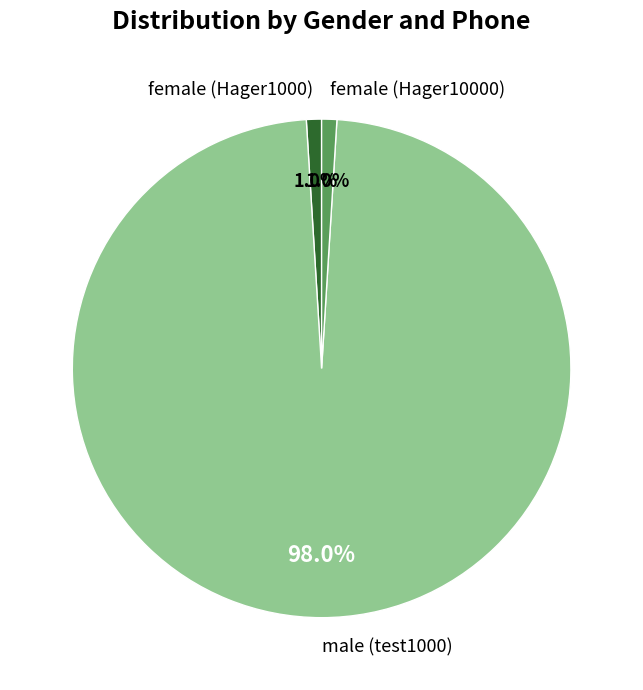

To the nearest percent, what percentage of the pie is female (Hager10000)?

1%